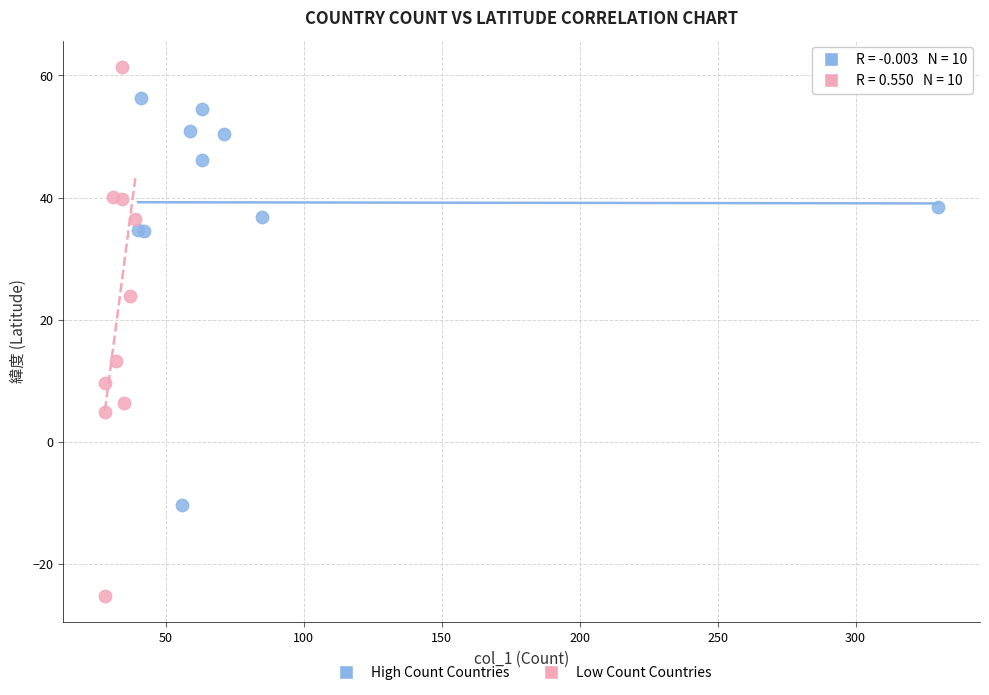

Which series contains the highest Y value?

Low Count Countries